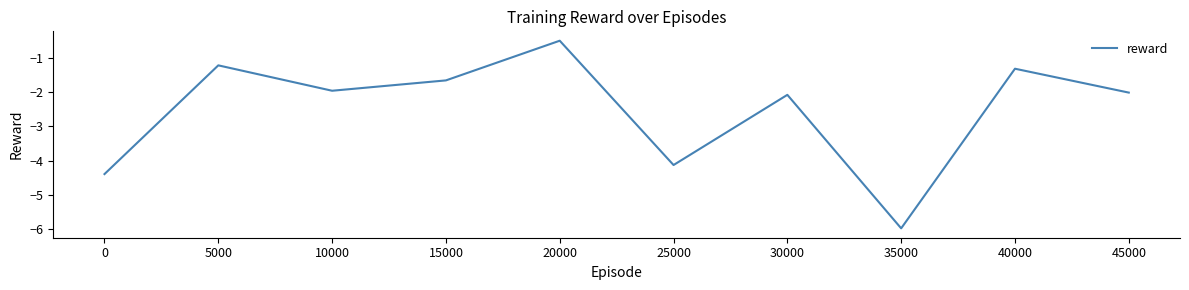

At which category does the chart reach its minimum across all series?

35000